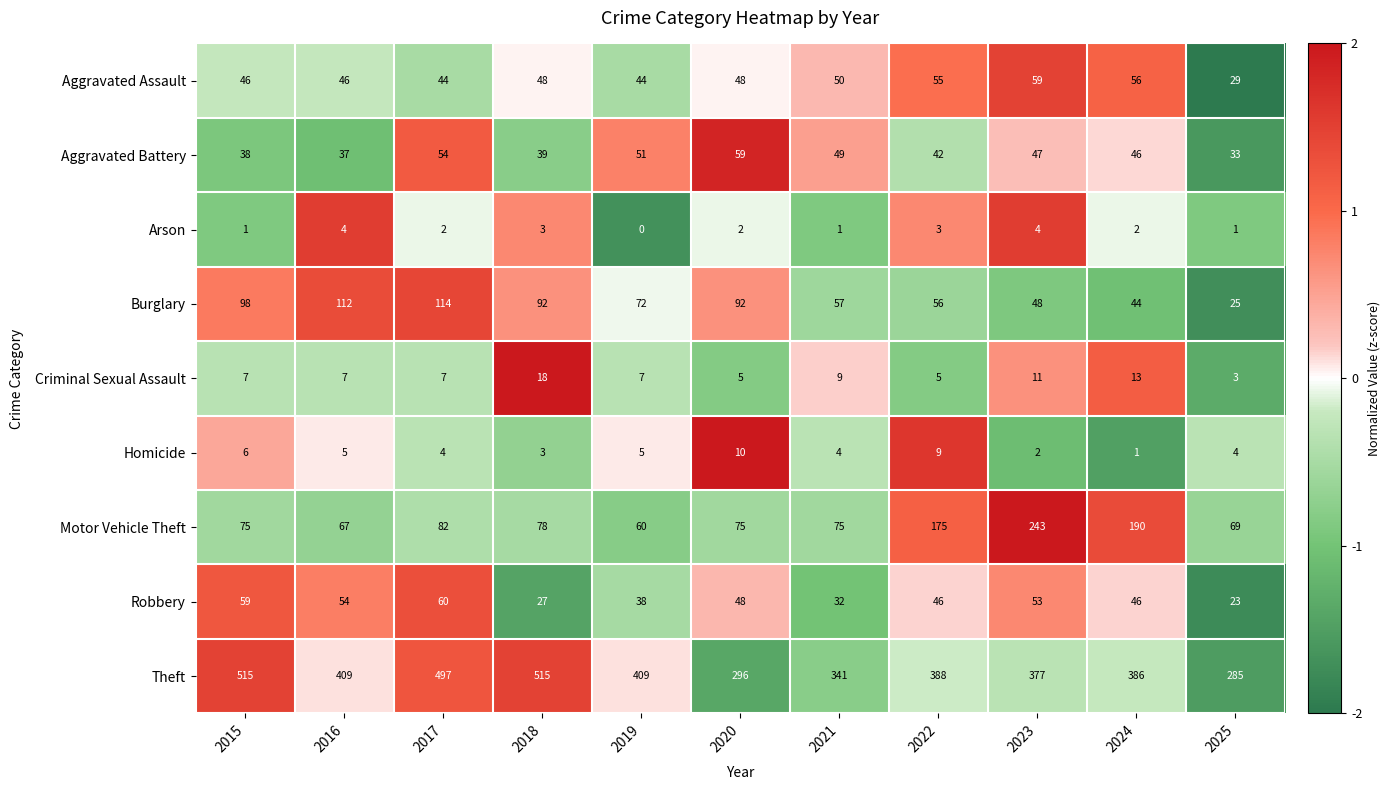

Rank the series at 2023 from highest to lowest value.

Theft, Motor Vehicle Theft, Aggravated Assault, Robbery, Burglary, Aggravated Battery, Criminal Sexual Assault, Arson, Homicide